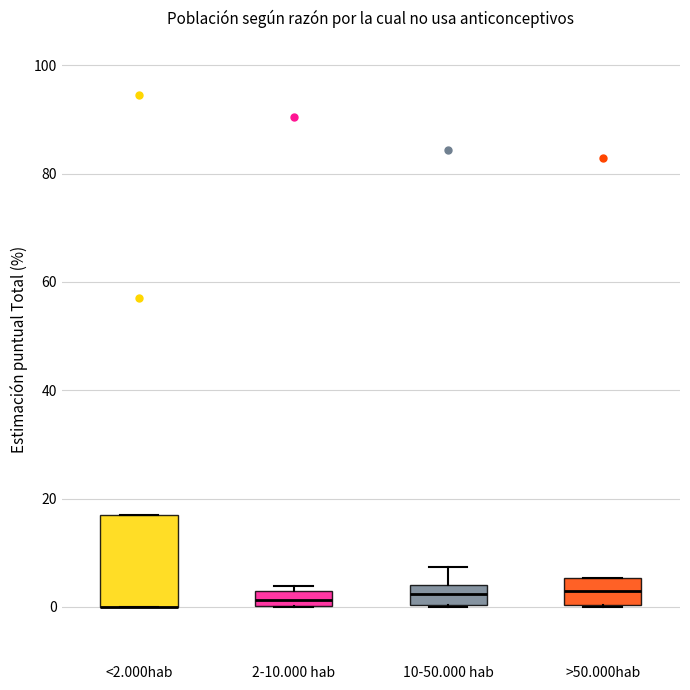

Comparing the boxes themselves (not the whiskers), which one is the tallest?

<2.000hab